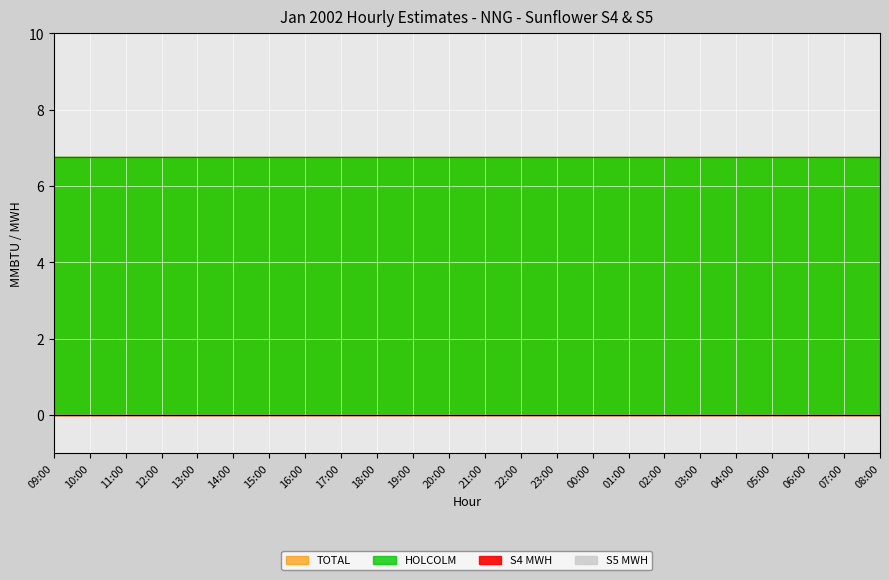

Between 15:00 and 05:00, which is larger?

15:00